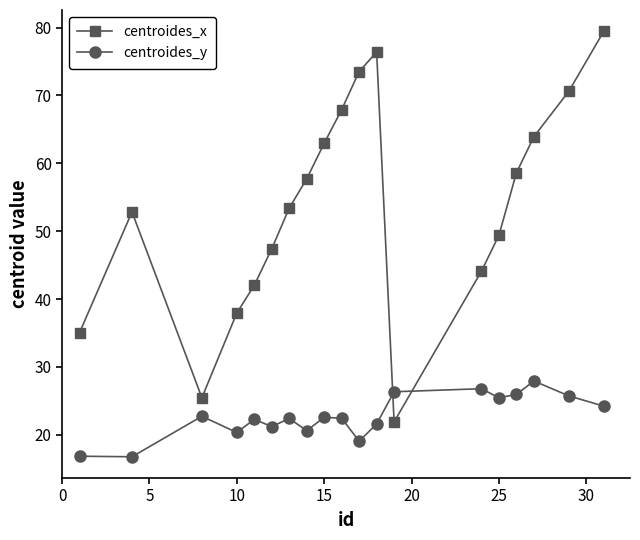

What is the value of the centroides_x point at the 17th from the left?

63.9